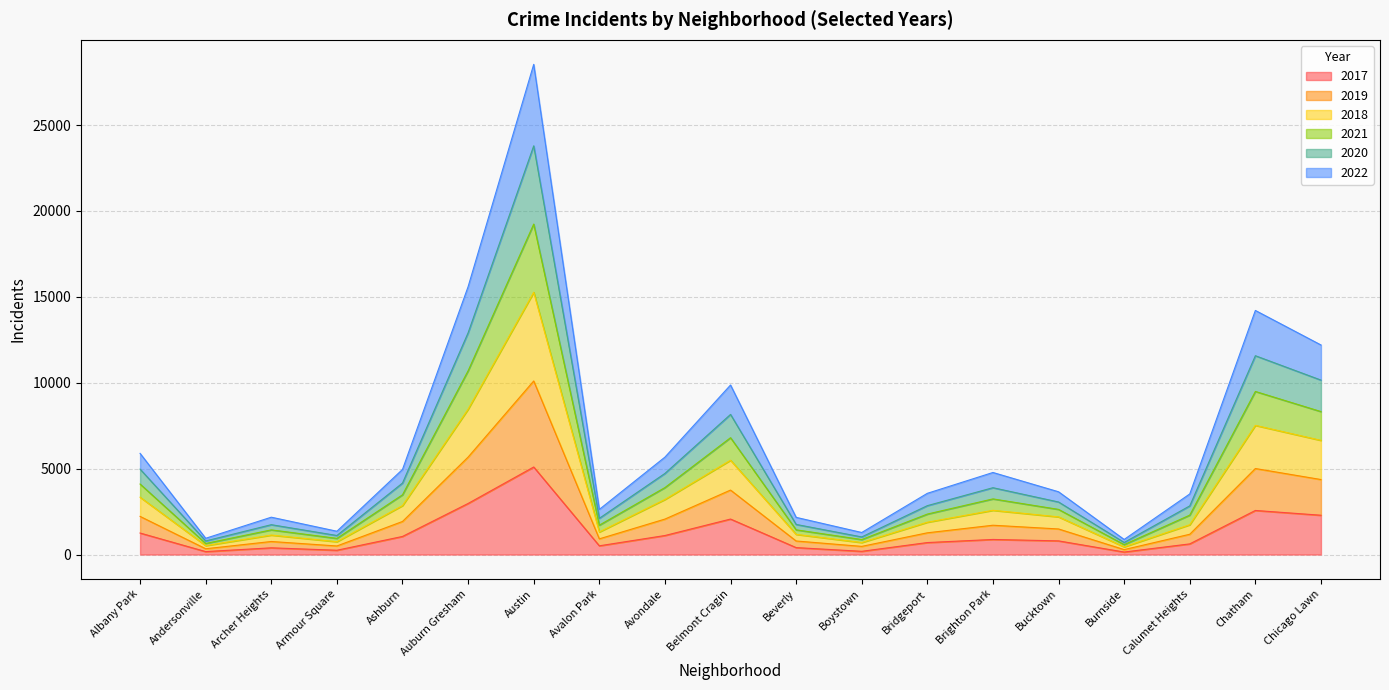

The value of 2019 at Albany Park is 7285. True or false?

False